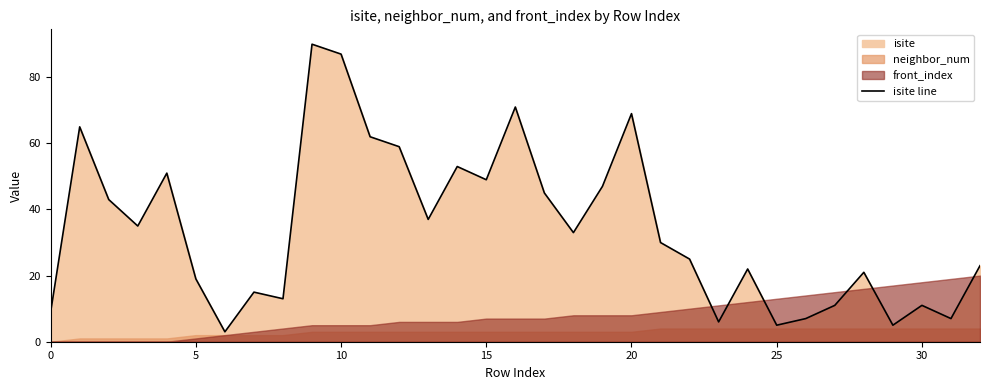

What is the smallest value displayed?

3